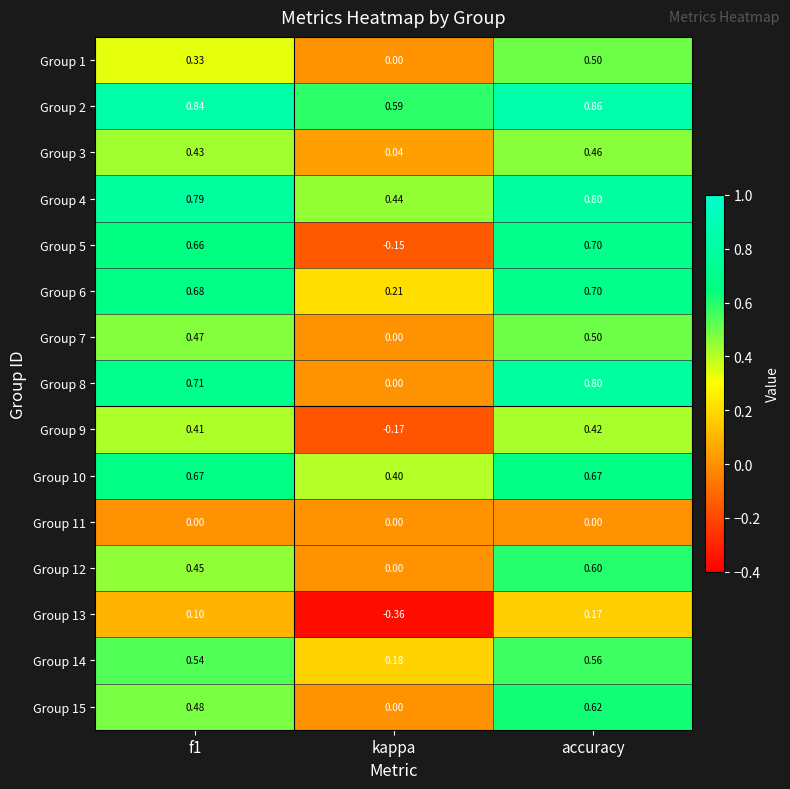

Is the value of Group 14 at f1 greater than the value of Group 6 at kappa?

Yes